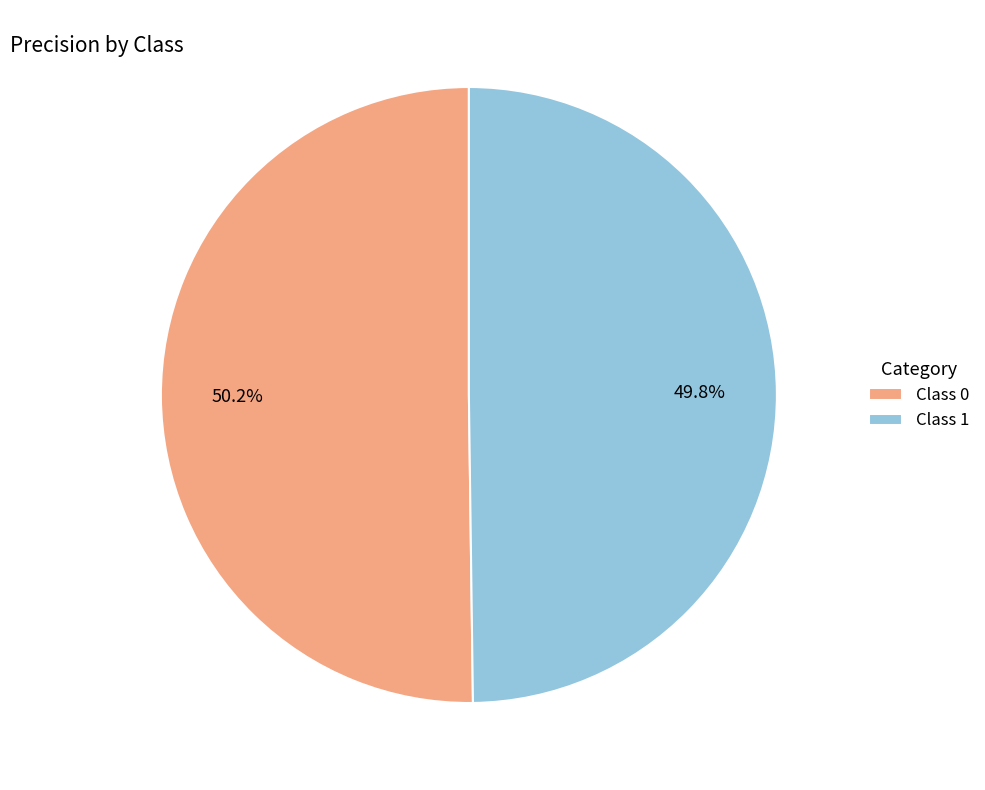

Is there a majority slice in this chart?

Yes